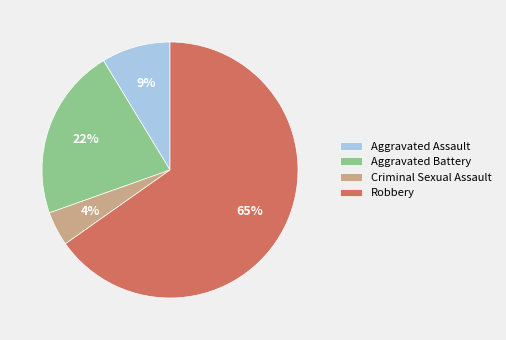

Approximately how many times larger is the value at Aggravated Battery compared to Robbery?

0.3